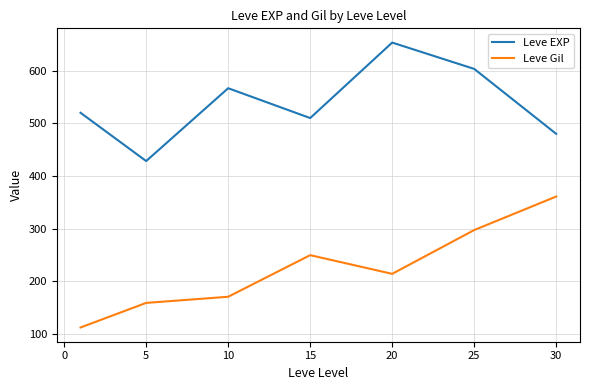

How many interior local peaks does the Leve EXP series have?

2